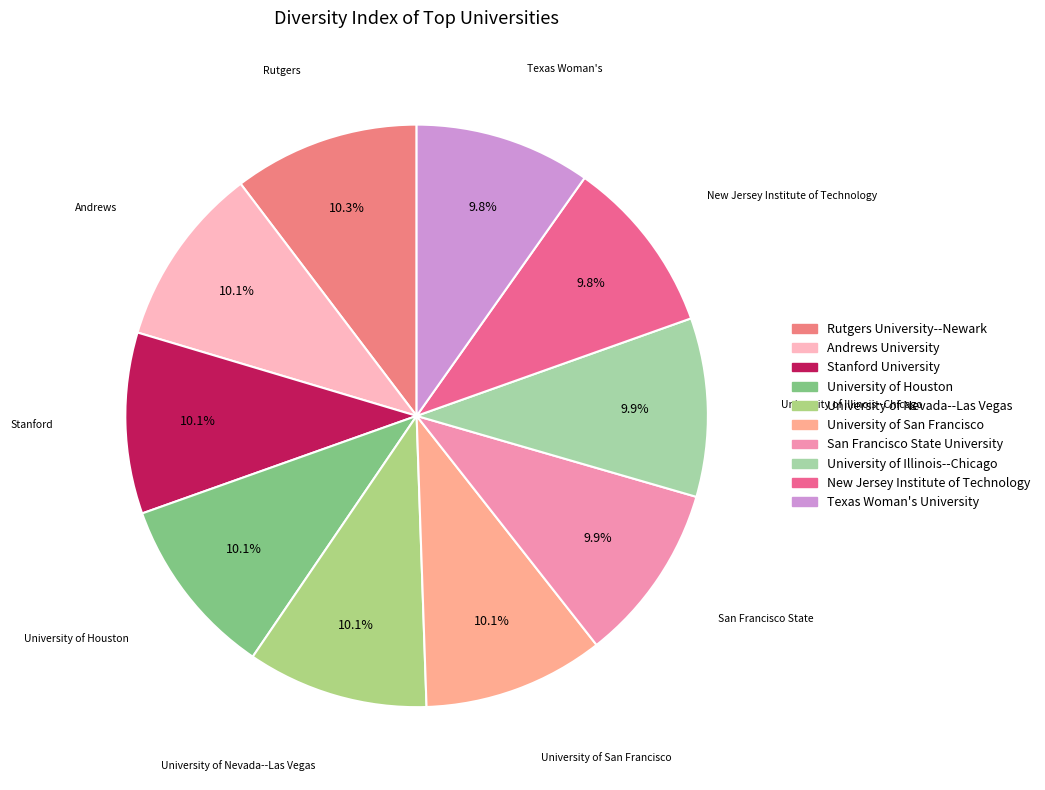

How many segments does this pie chart have?

10